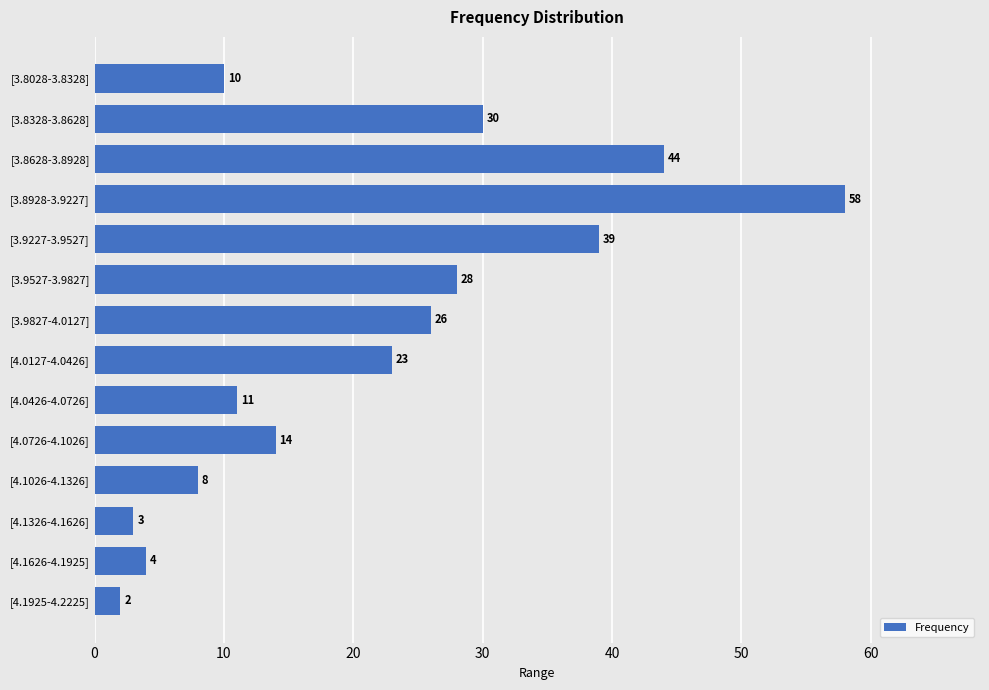

At which category does the chart reach its minimum across all series?

[4.1925-4.2225]